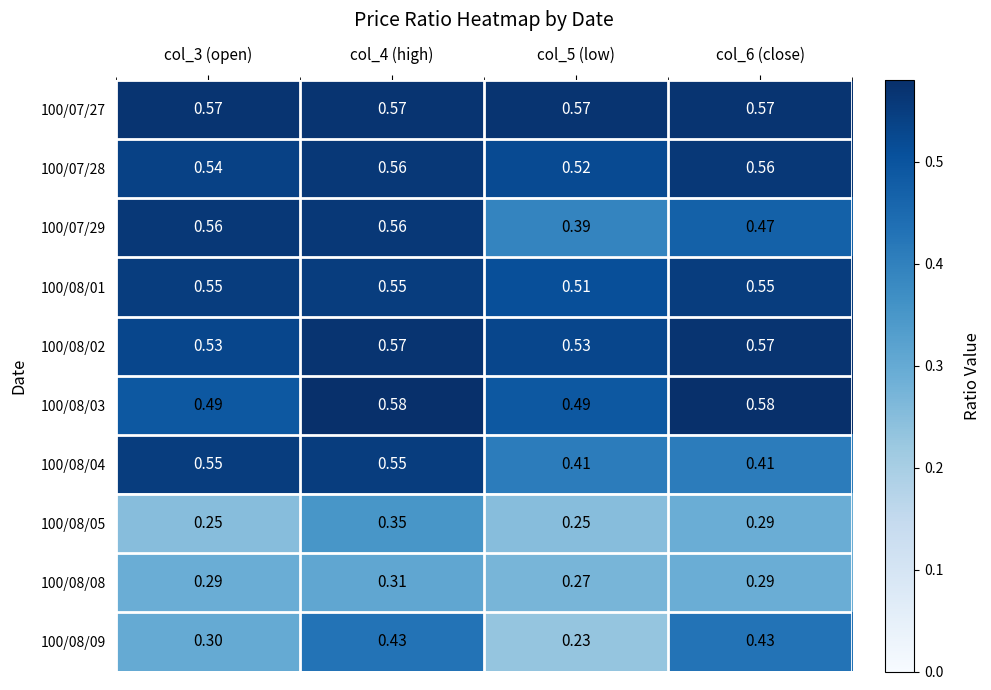

Is the value of 100/08/09 at col_4 (high) greater than the value of 100/08/02 at col_4 (high)?

No